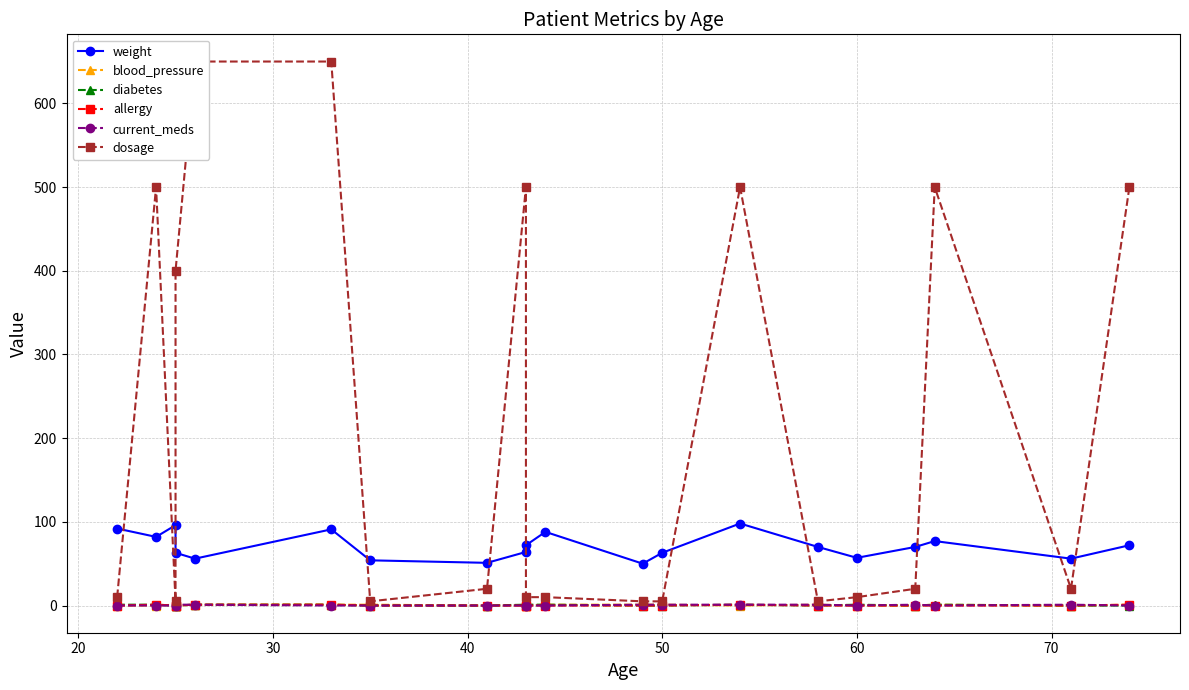

Does the chart display data point markers on the line(s)?

Yes